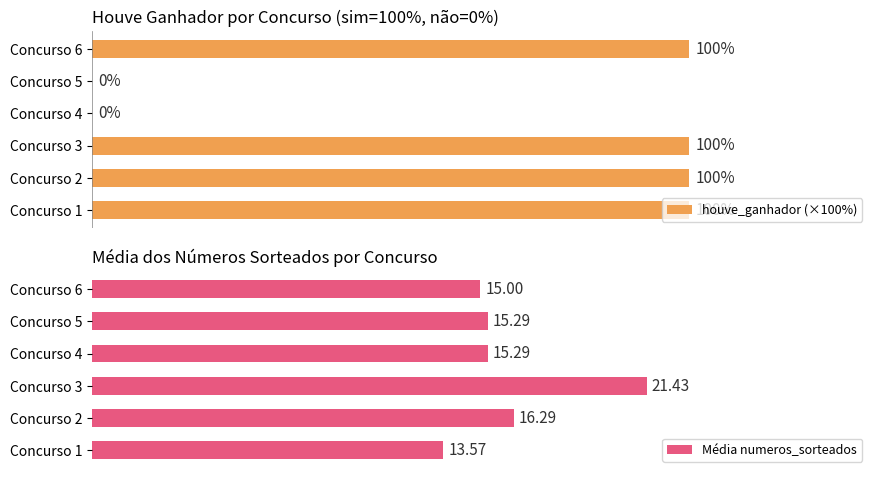

Which series has the largest range (max minus min)?

houve_ganhador (×100%)